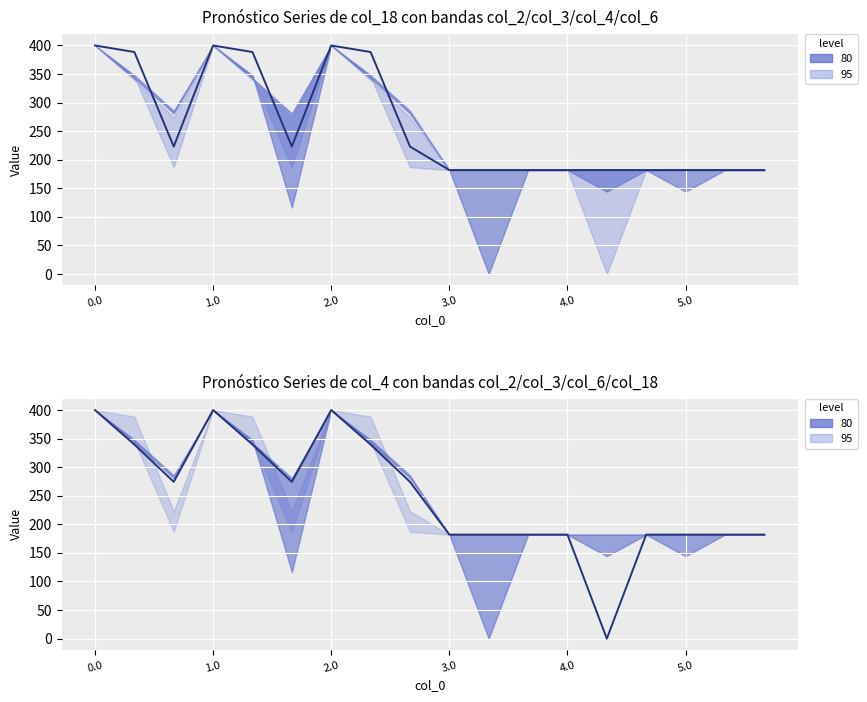

How many lines are shown in the chart?

2